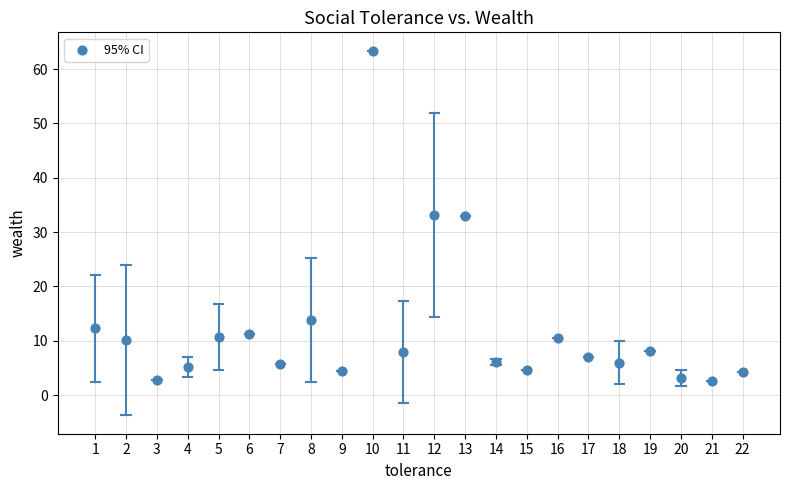

What is the range of Y values (max minus min)?

60.9